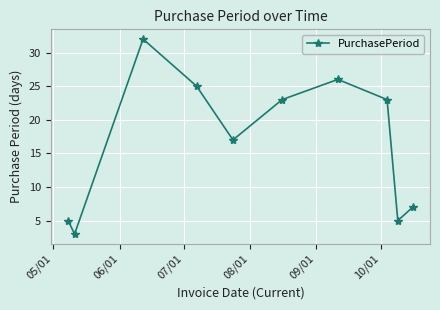

What is the value of the 10th point from the left?

7